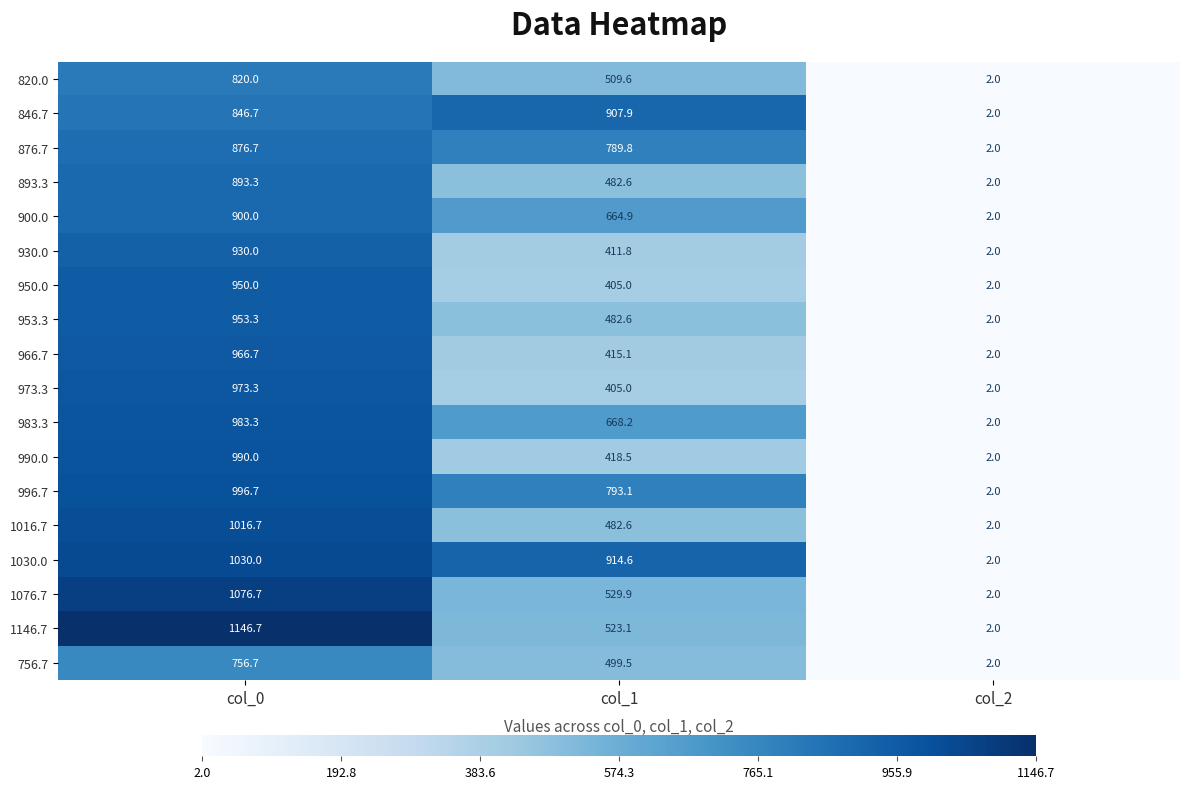

Read the 966.7 value at col_0.

966.7